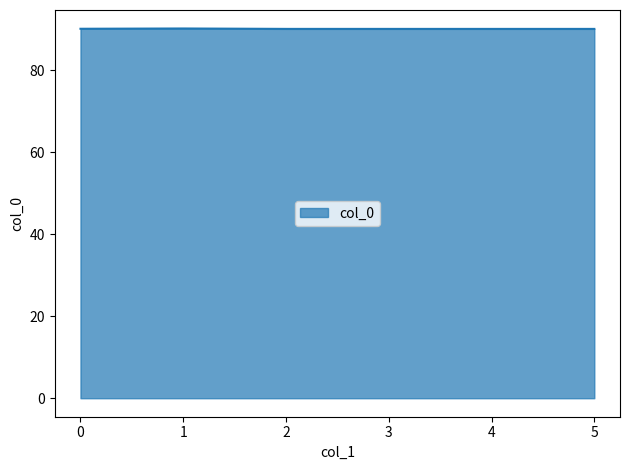

True or false: there are more than 2 points higher than both neighbors.

False